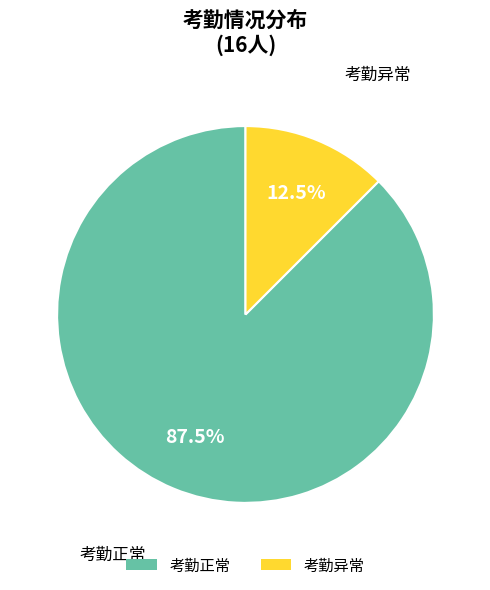

Which slice is the largest?

考勤正常